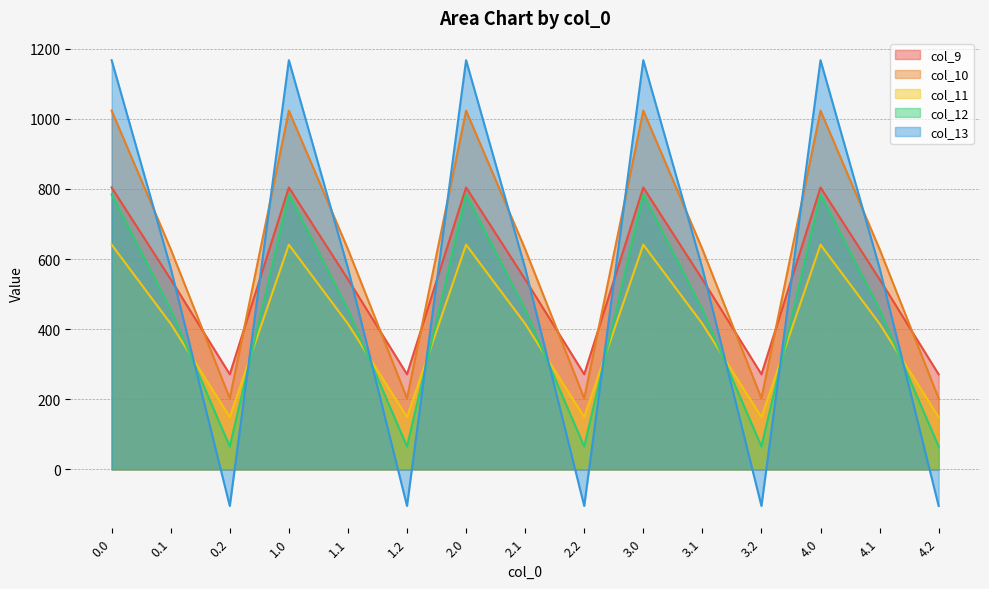

List the labels in order of col_10 value, largest first.

0.0, 1.0, 2.0, 3.0, 4.0, 0.1, 1.1, 2.1, 3.1, 4.1, 0.2, 1.2, 2.2, 3.2, 4.2